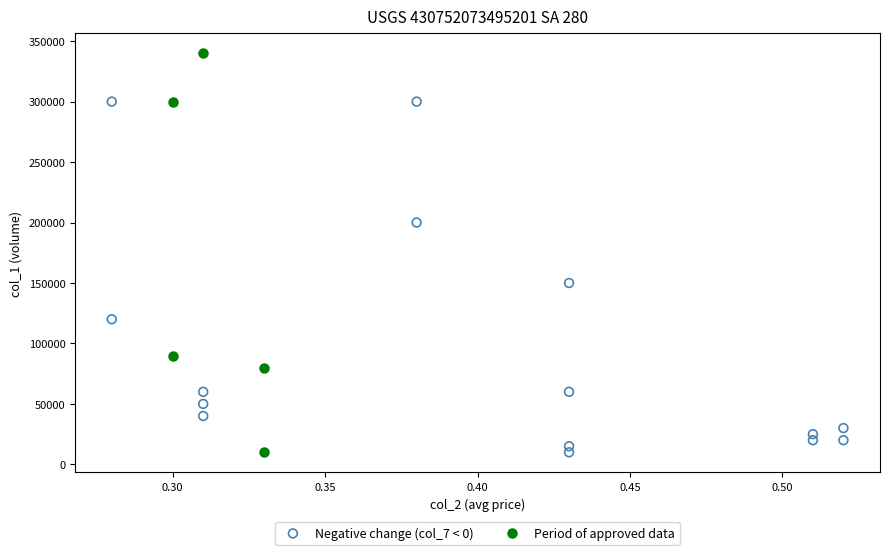

Which series has the largest Y range (max minus min)?

Period of approved data